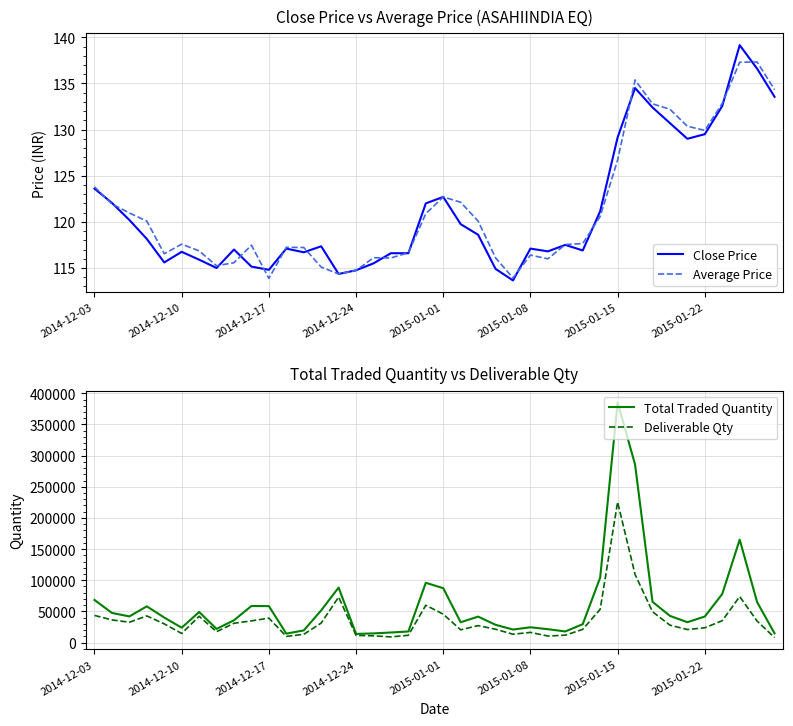

What is the average value of the Average Price series?

121.5